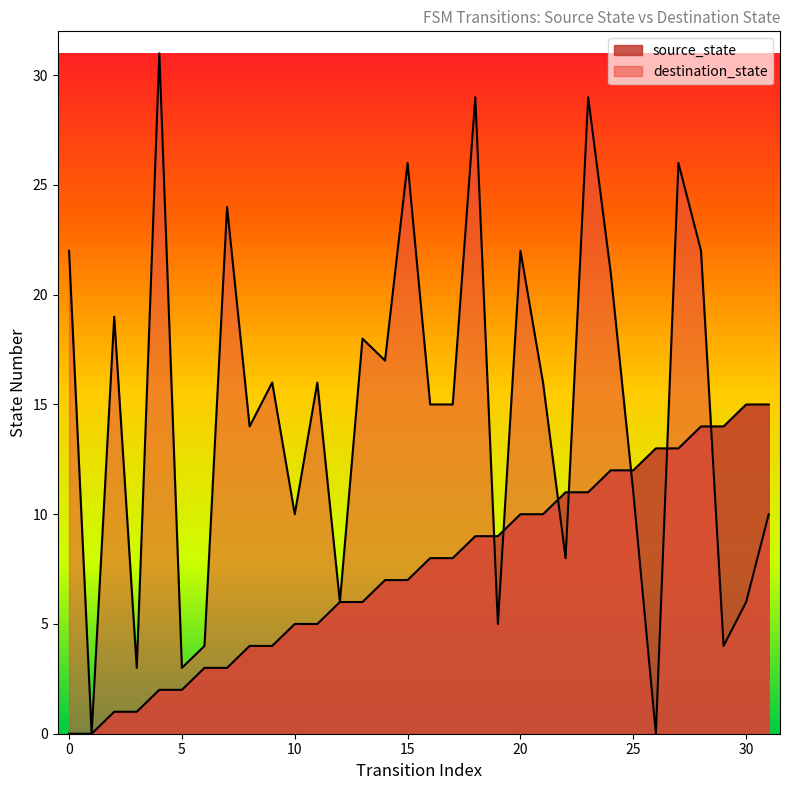

At which label is source_state closest to 7?

14